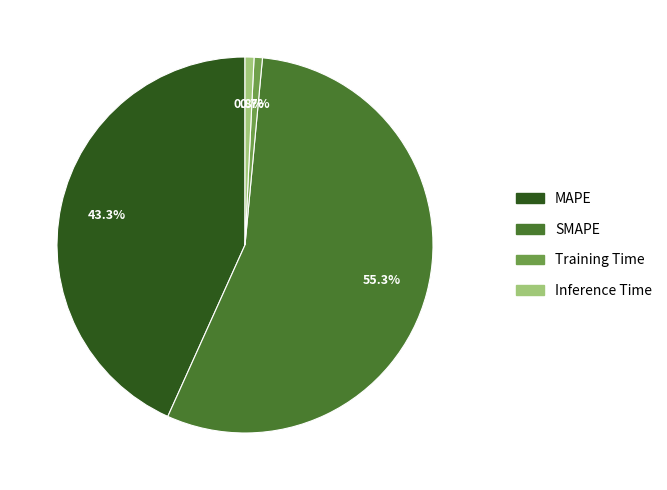

Approximately how many times larger is the value at SMAPE compared to MAPE?

1.3